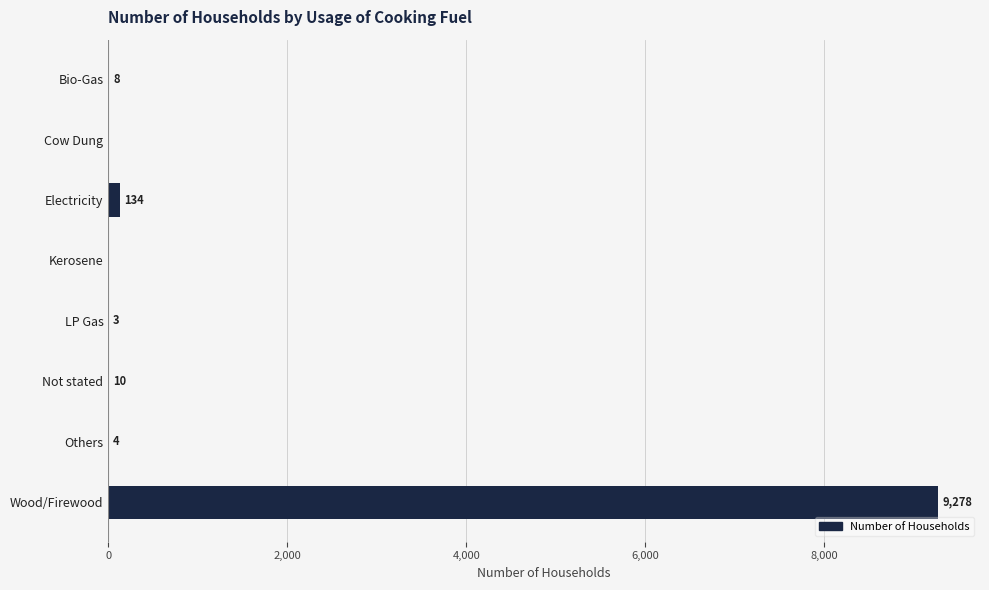

What value does the data have at Others?

4